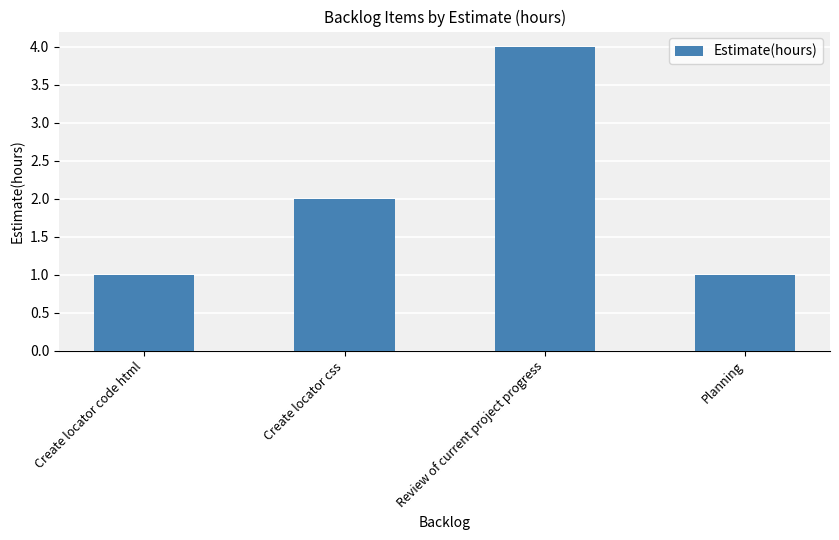

What is the maximum value shown in the chart?

4